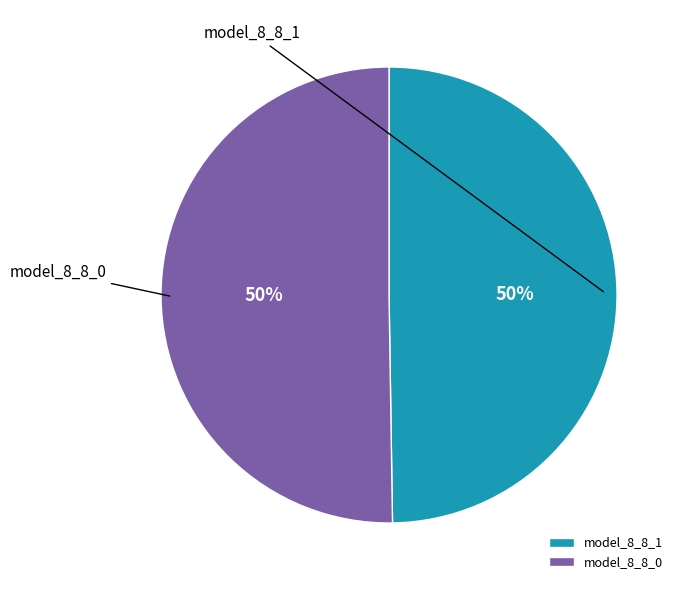

Combined, what portion of the pie is model_8_8_0 and model_8_8_1?

100.0%